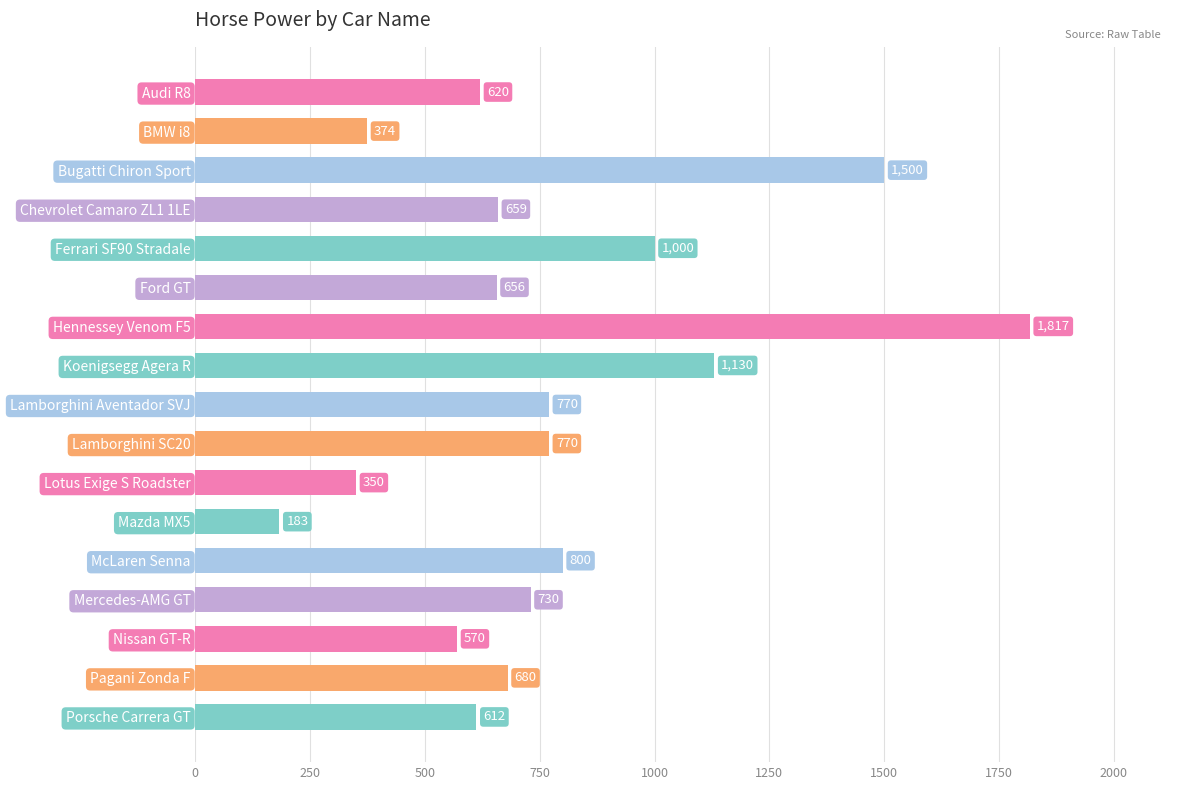

Are the bars grouped side by side (vs. stacked)?

No